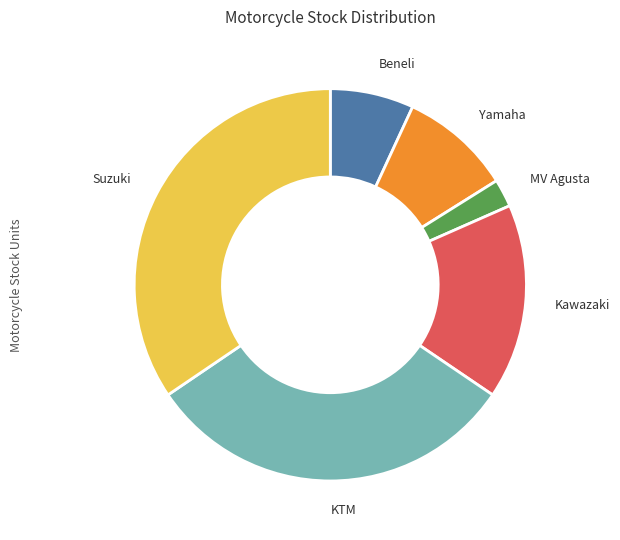

Which slice is the largest?

Suzuki